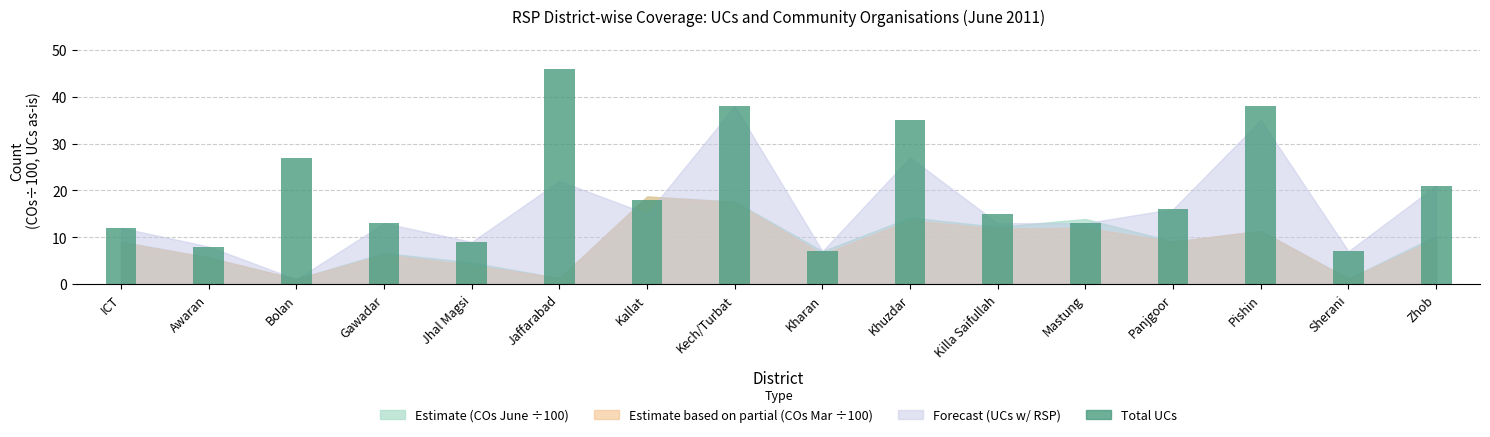

What position from the right is ICT?

16